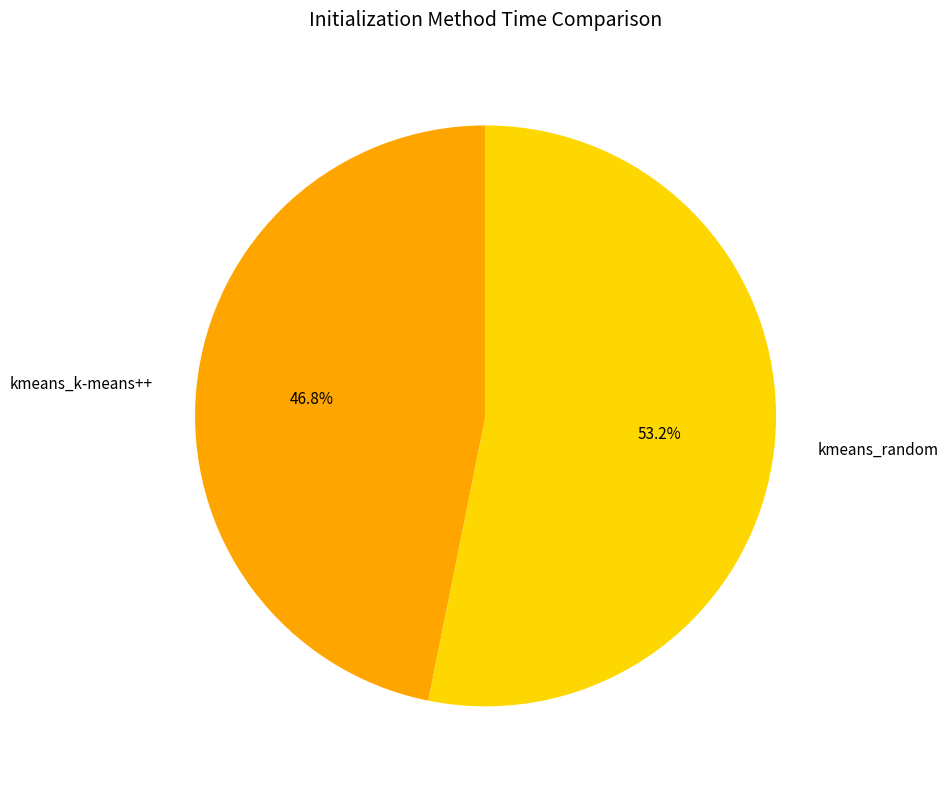

Is it true that kmeans_k-means++ is 47% of the pie?

True